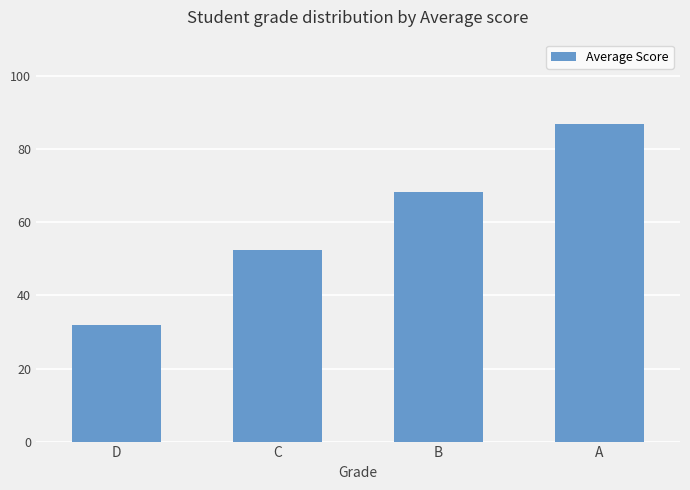

What is the difference between the maximum and minimum values?

54.9